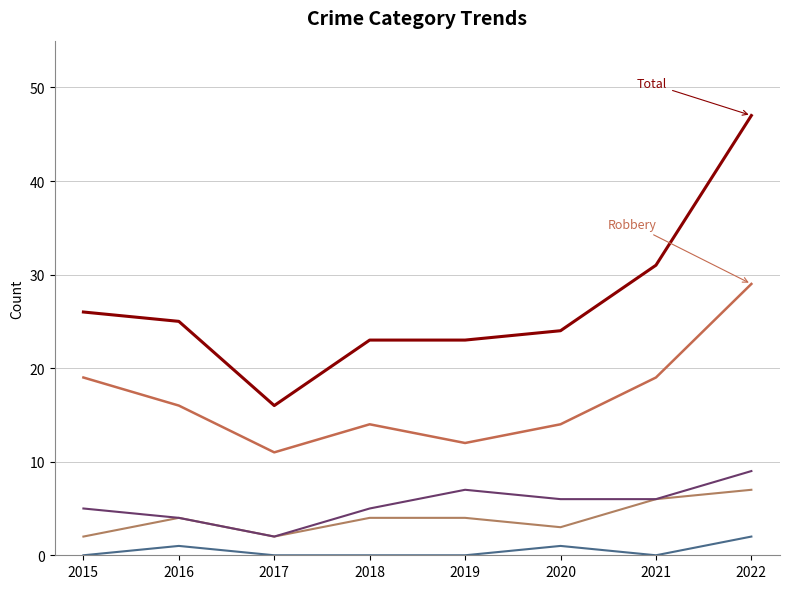

What is the difference between the highest and lowest values at 2016?

24